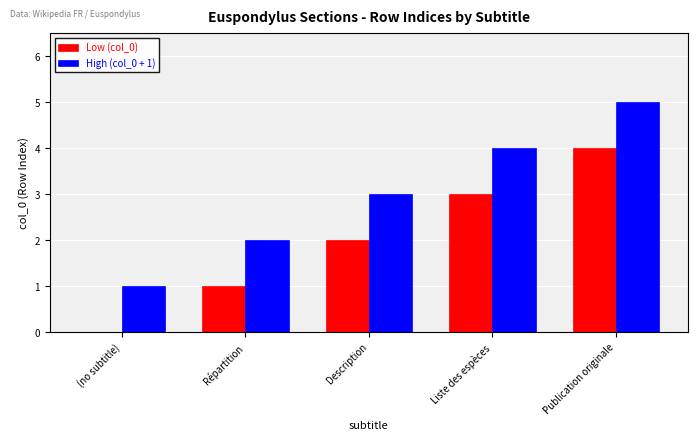

Is it true that Low (col_0) equals 4 at Publication originale?

True